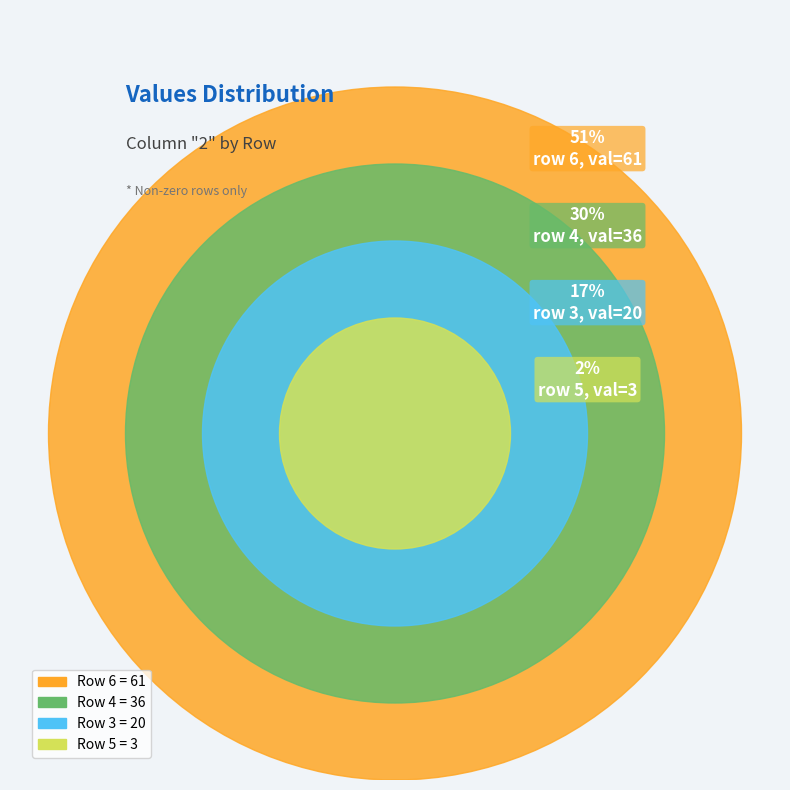

Does 5 account for over 50% of the chart?

No